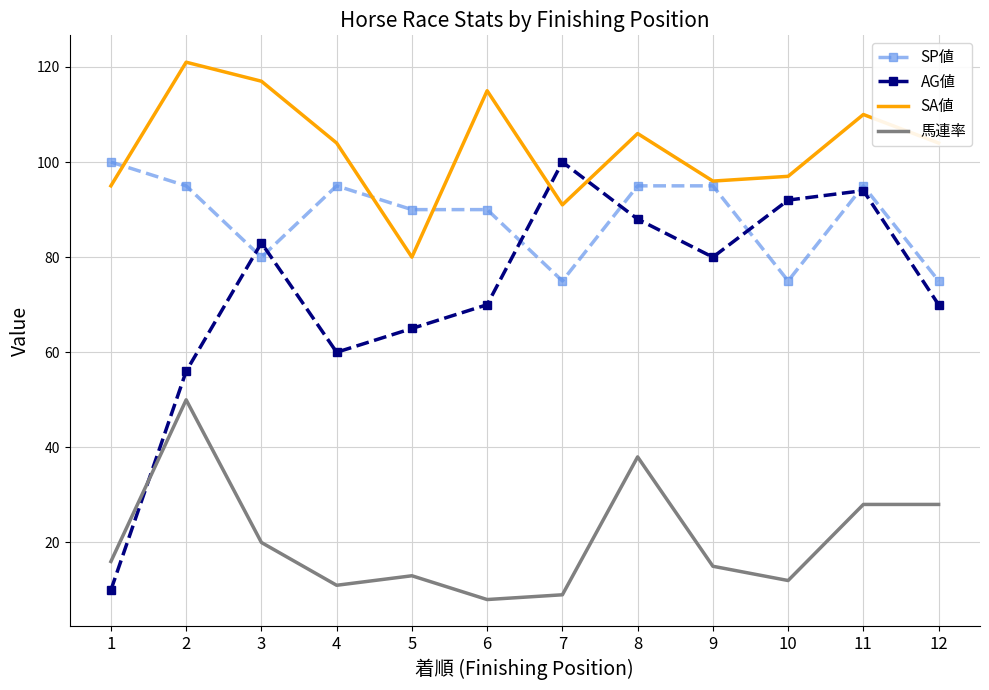

True or false: SA値 has more than 0 interior local peaks.

True